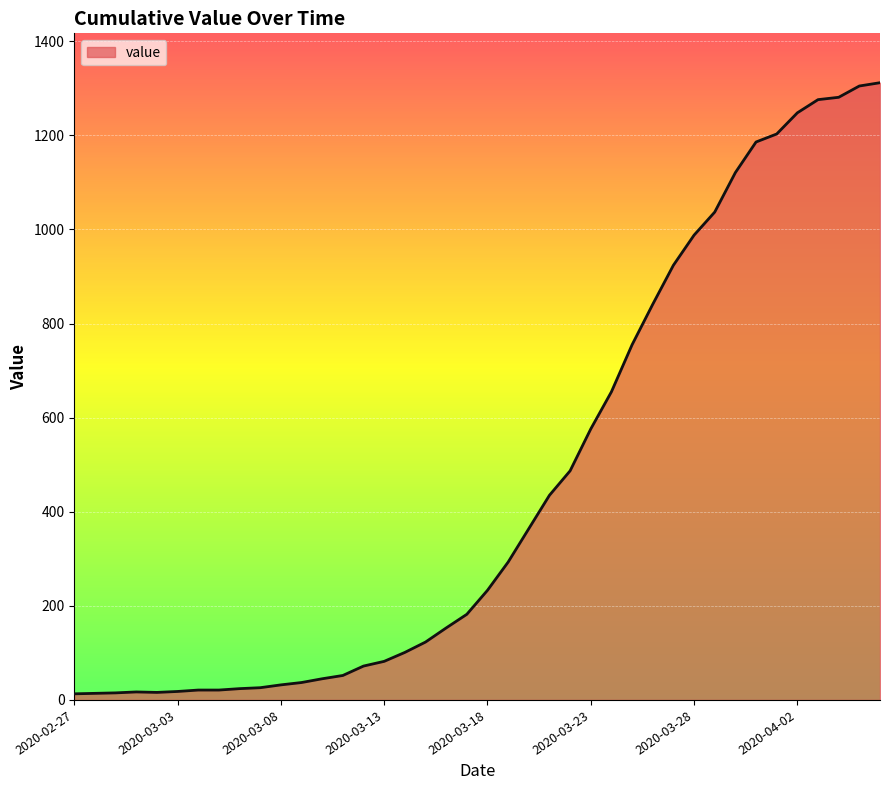

What position from the left is 2020-03-23?

26